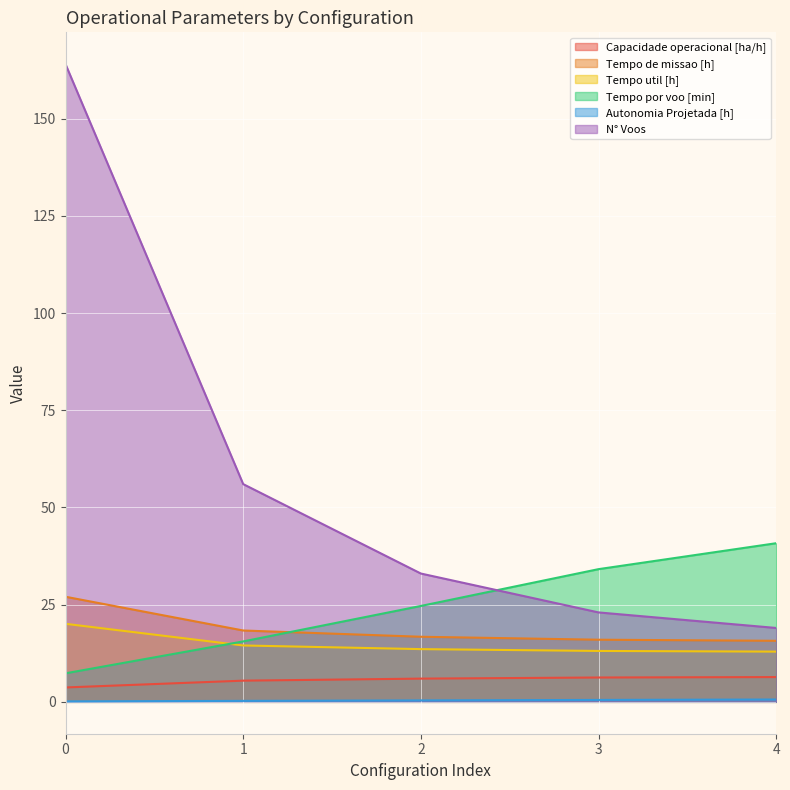

What are all the series names shown in the legend?

Capacidade operacional [ha/h], Tempo de missao [h], Tempo util [h], Tempo por voo [min], Autonomia Projetada [h], N° Voos